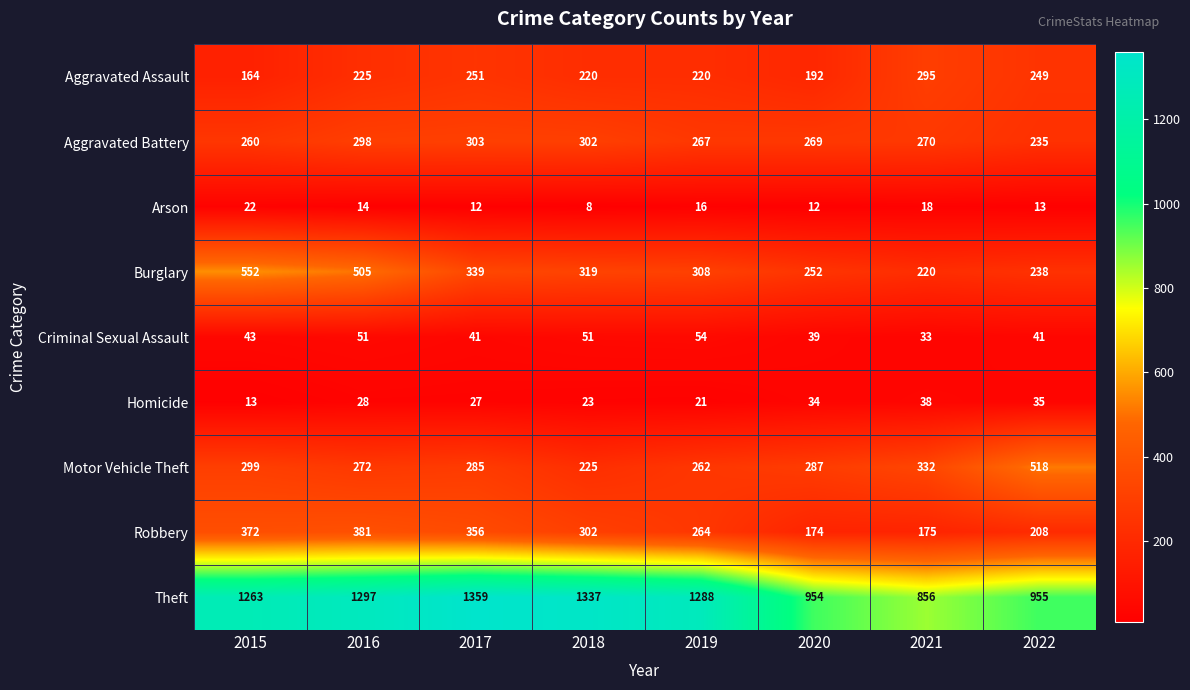

Is it true that Aggravated Assault equals 142 at 2017?

False